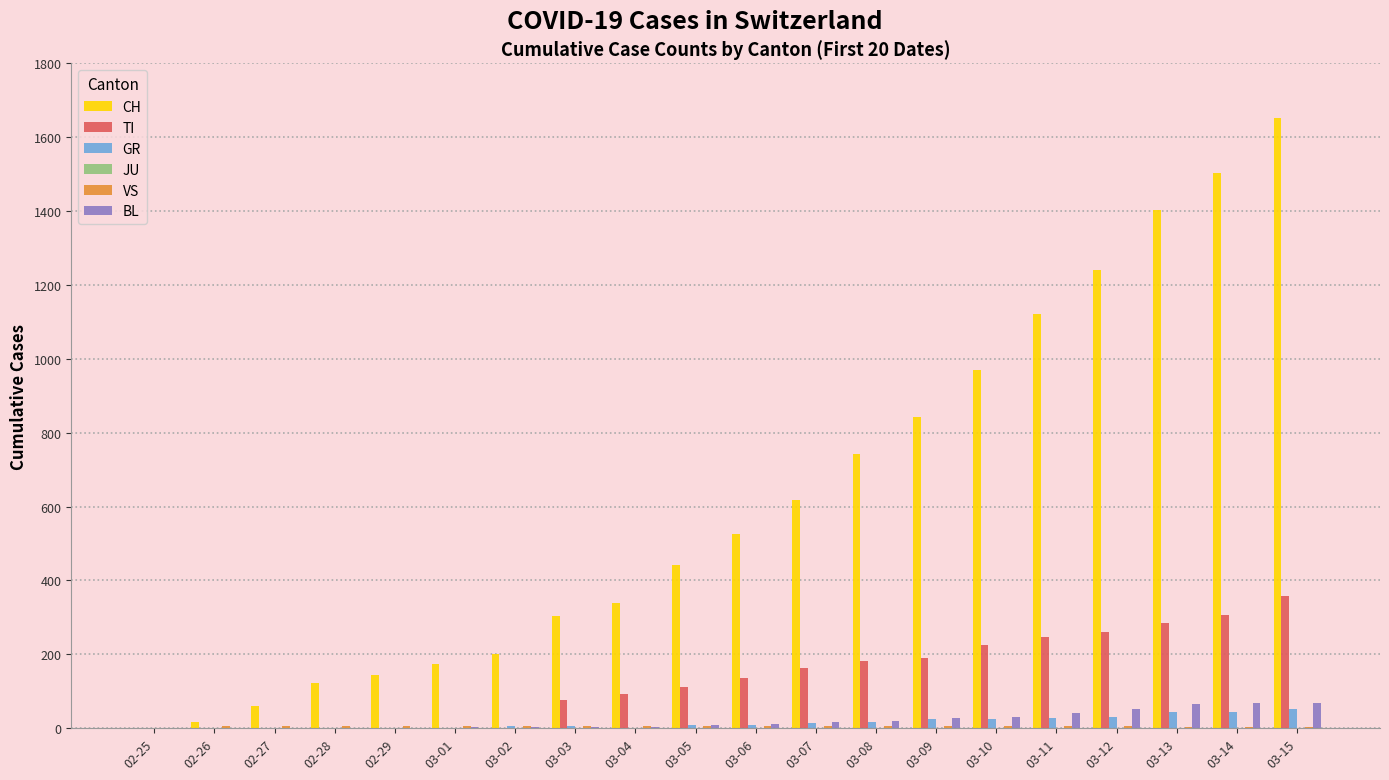

What is the maximum value for CH?

1651